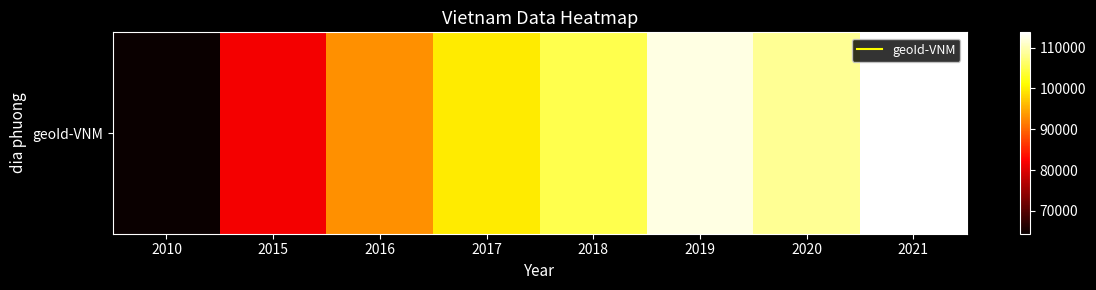

What is the ratio of the value at 2018 to the value at 2020?

1.0